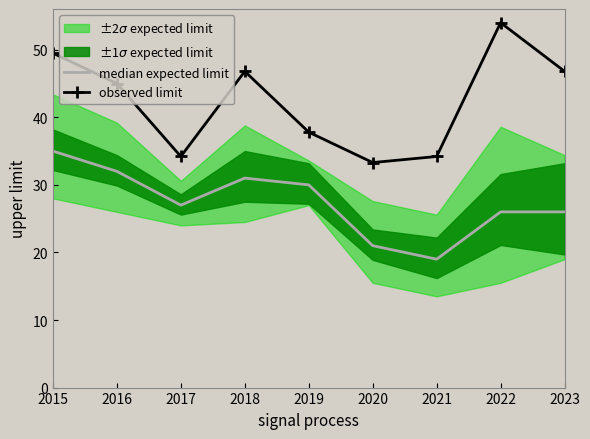

List the labels in order of median expected limit value, largest first.

2015, 2016, 2018, 2019, 2017, 2022, 2023, 2020, 2021